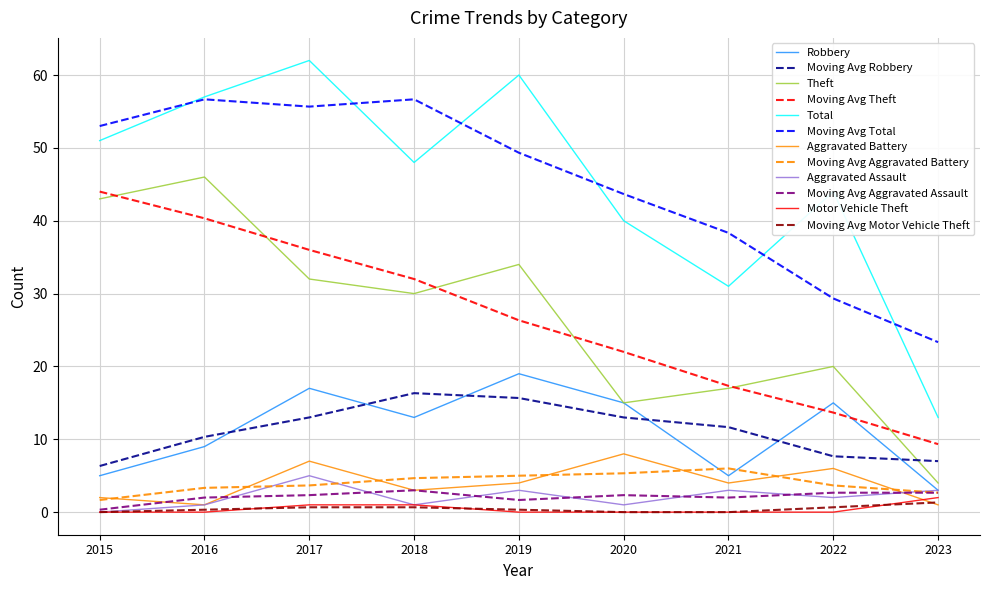

List the labels in order of Theft value, largest first.

2016, 2015, 2019, 2017, 2018, 2022, 2021, 2020, 2023